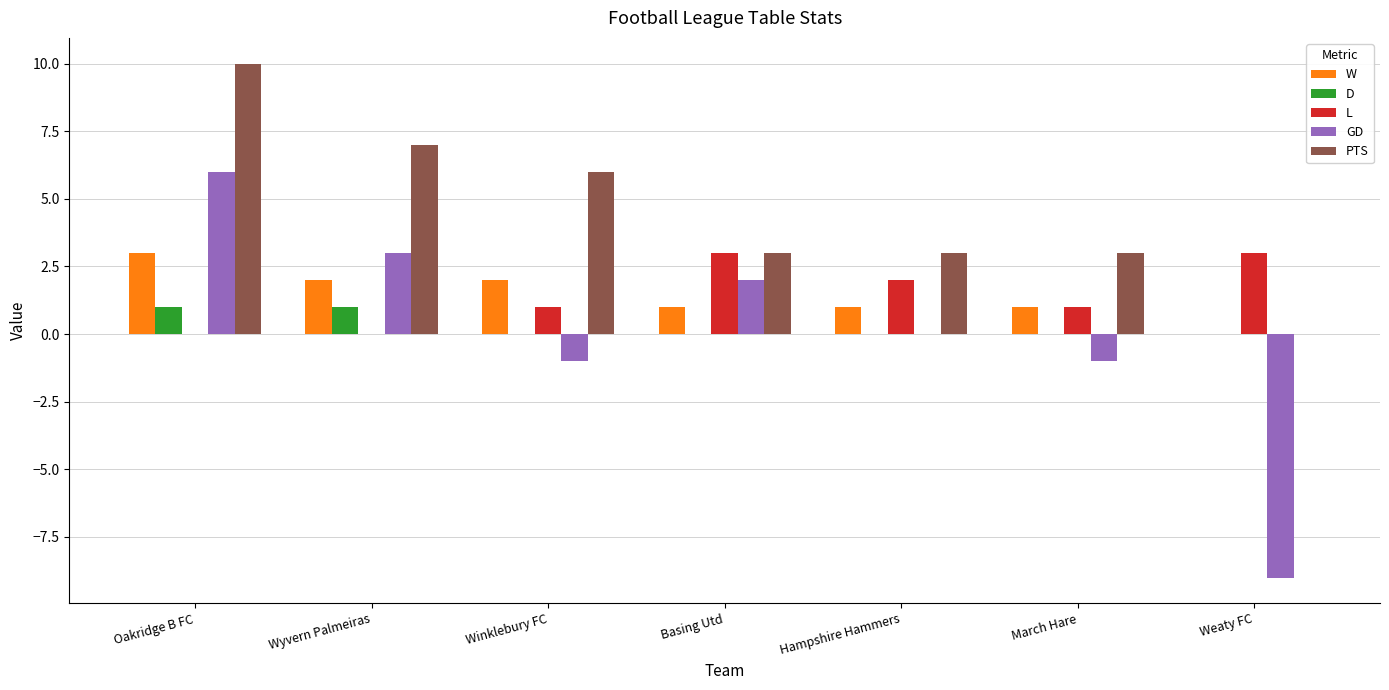

What is the approximate value of GD at Wyvern Palmeiras?

3